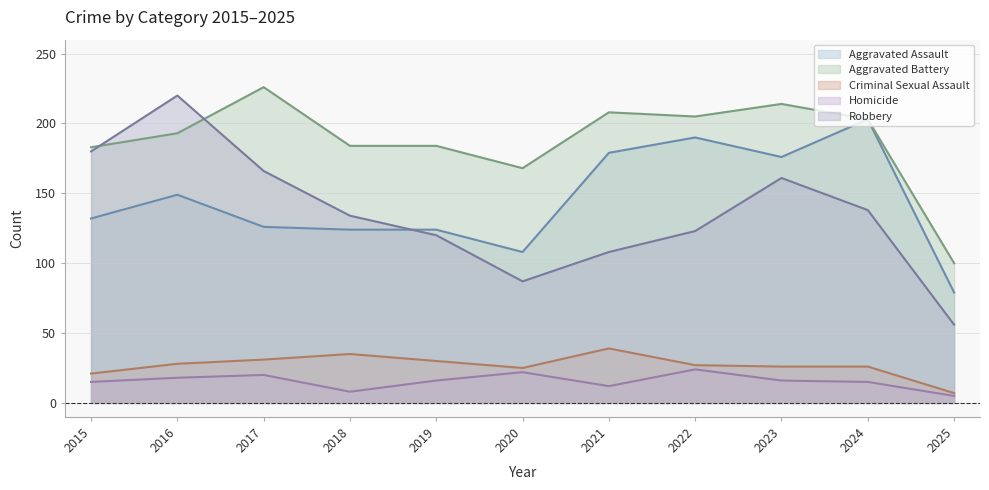

Count the number of categories in the chart.

11